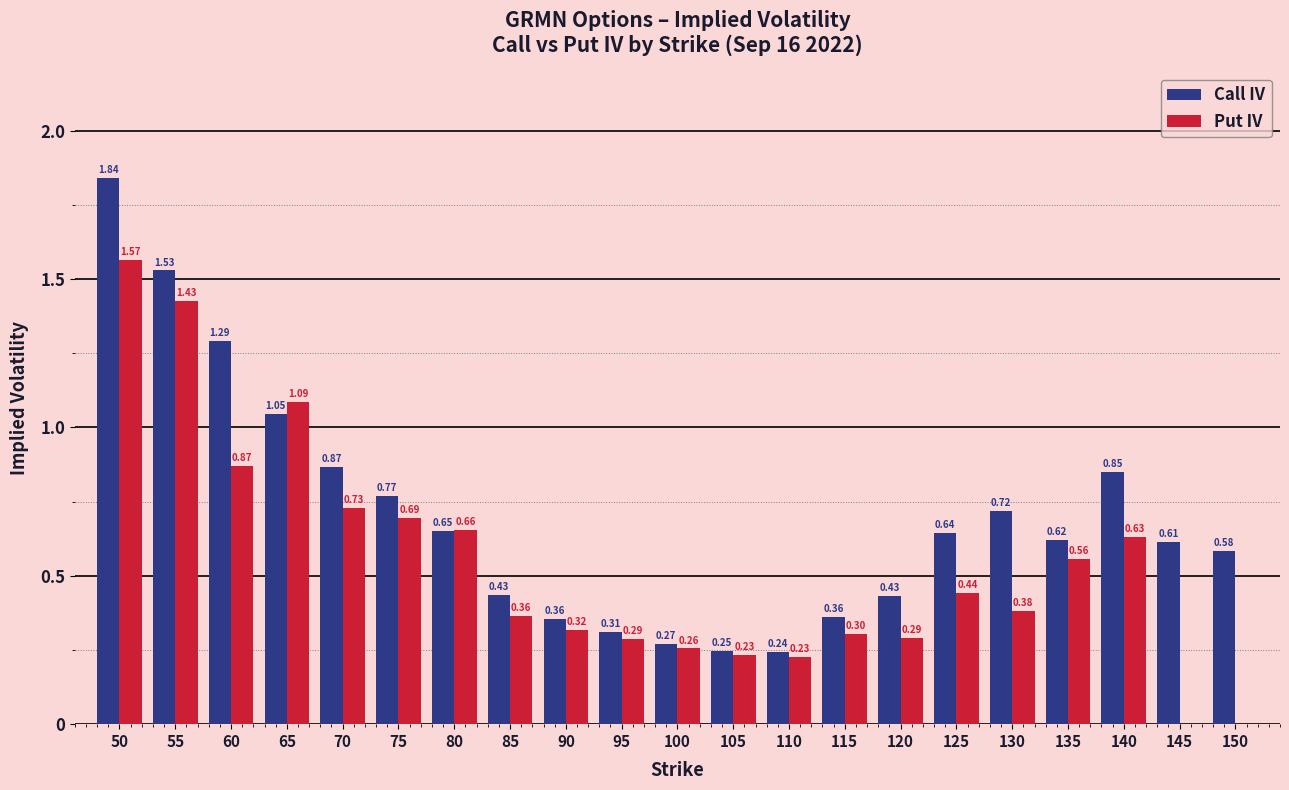

Which series changed the most between 55 and 75?

Call IV